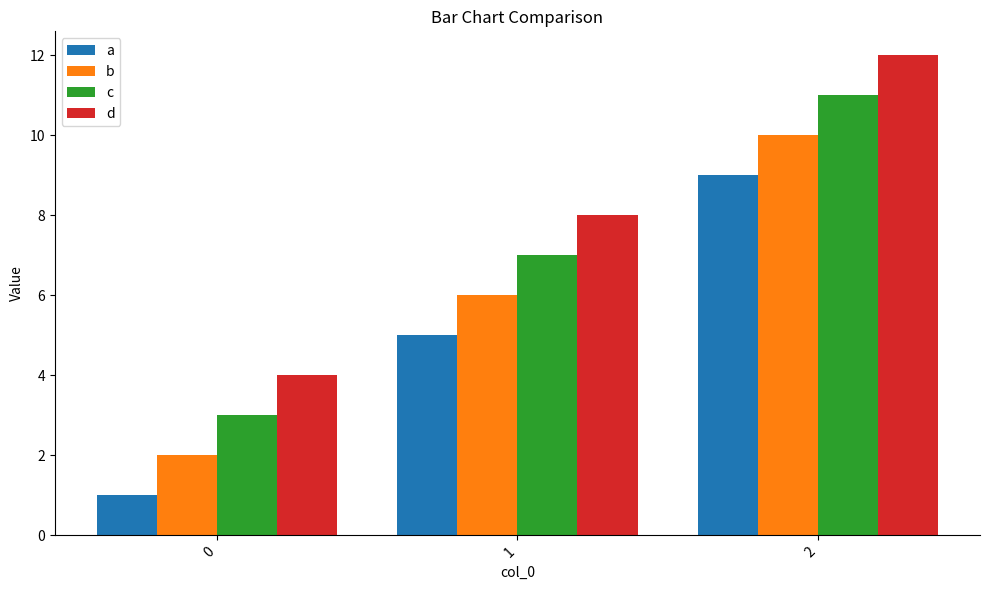

Where is d nearest to the value 8?

1